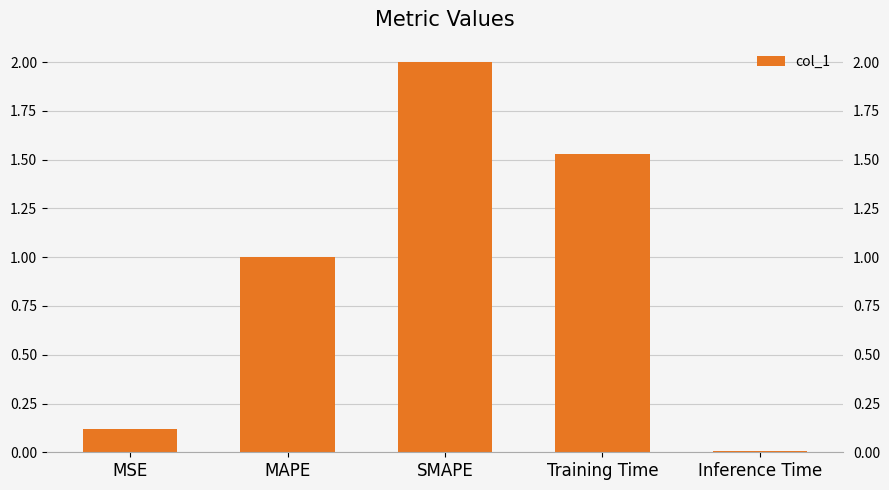

Is it true that the value at Training Time is 2.7?

False